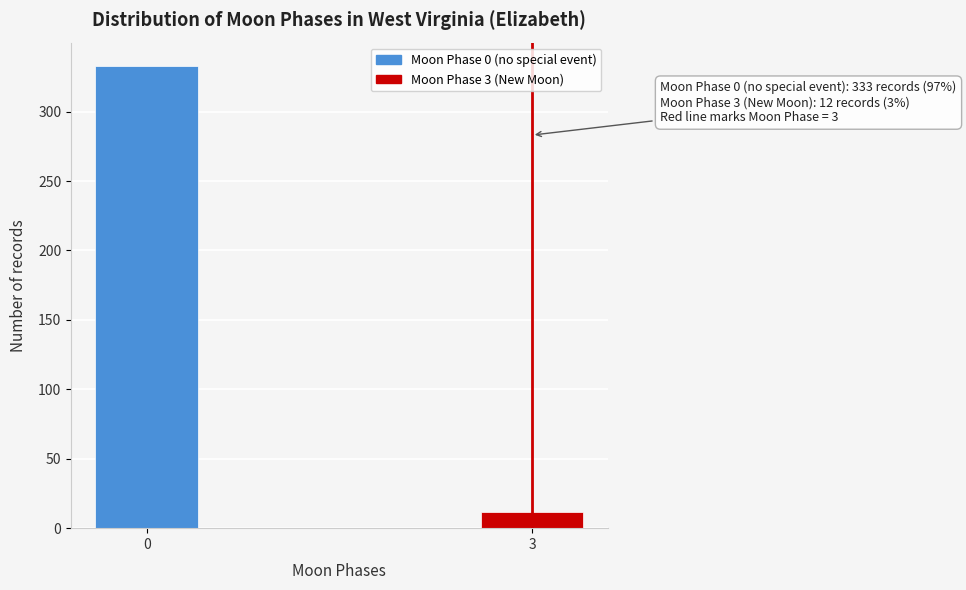

Reading right to left, extract all data points from this chart.

3=12	0=333